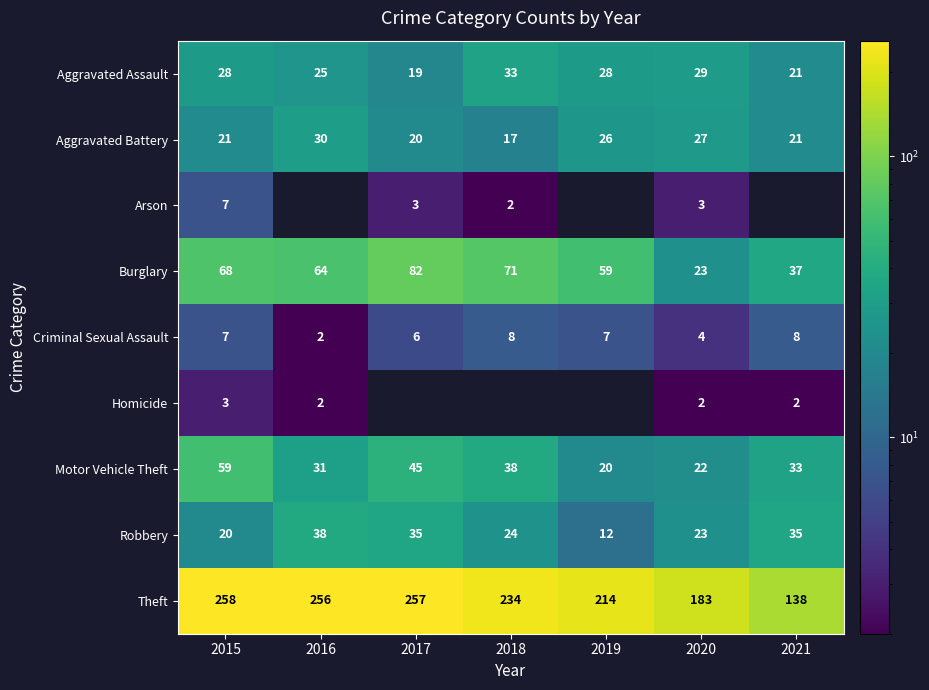

The value of Arson at 2017 is 4.3. True or false?

False